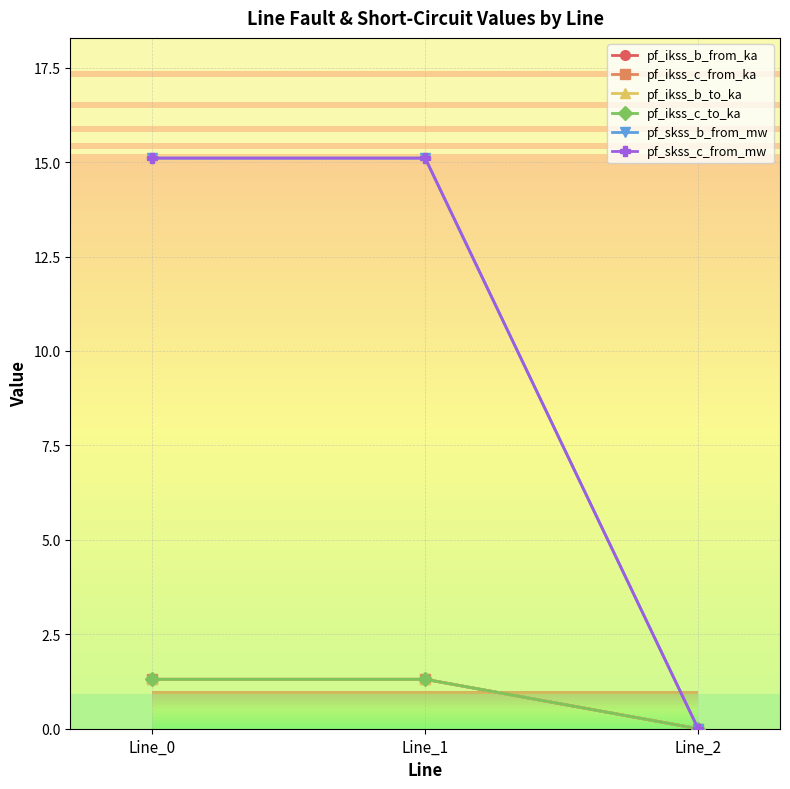

At which label does pf_skss_c_from_mw reach its minimum?

Line_2